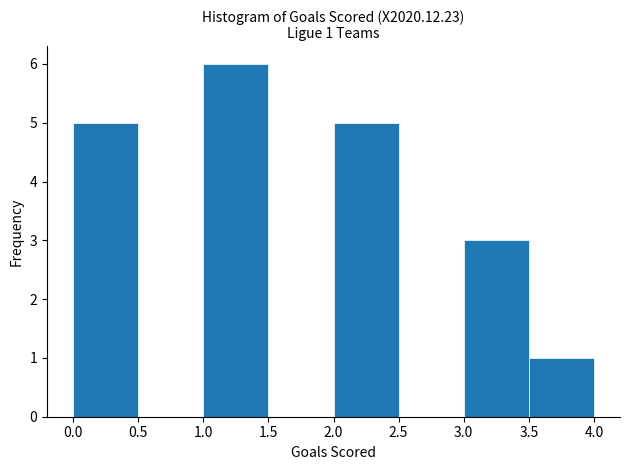

Over which range of the x-axis is the bar tallest?

1.0 to 1.5